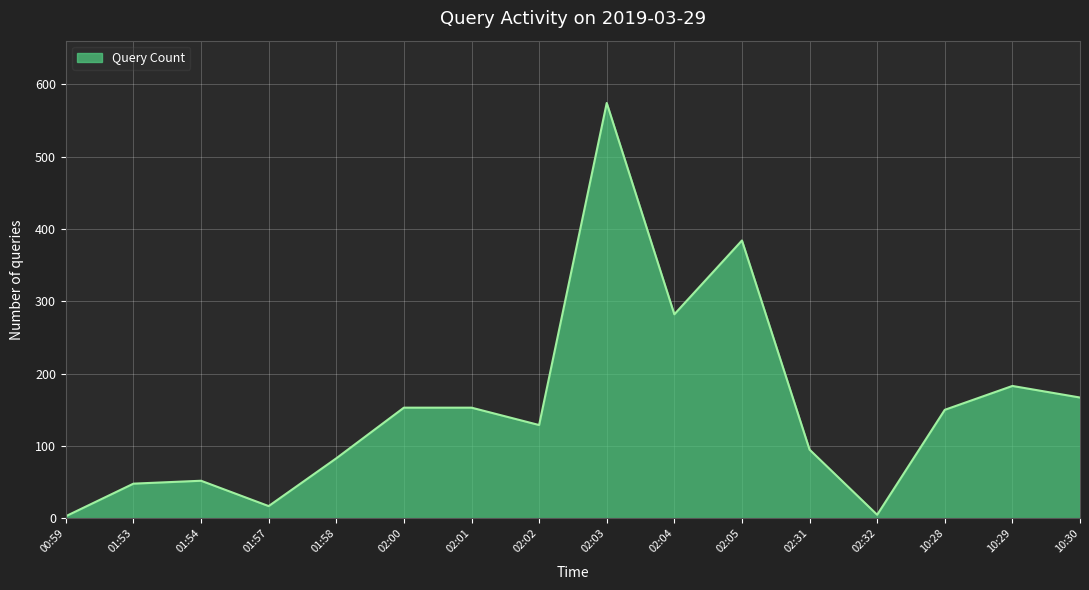

Which category has the highest value across all series?

02:03